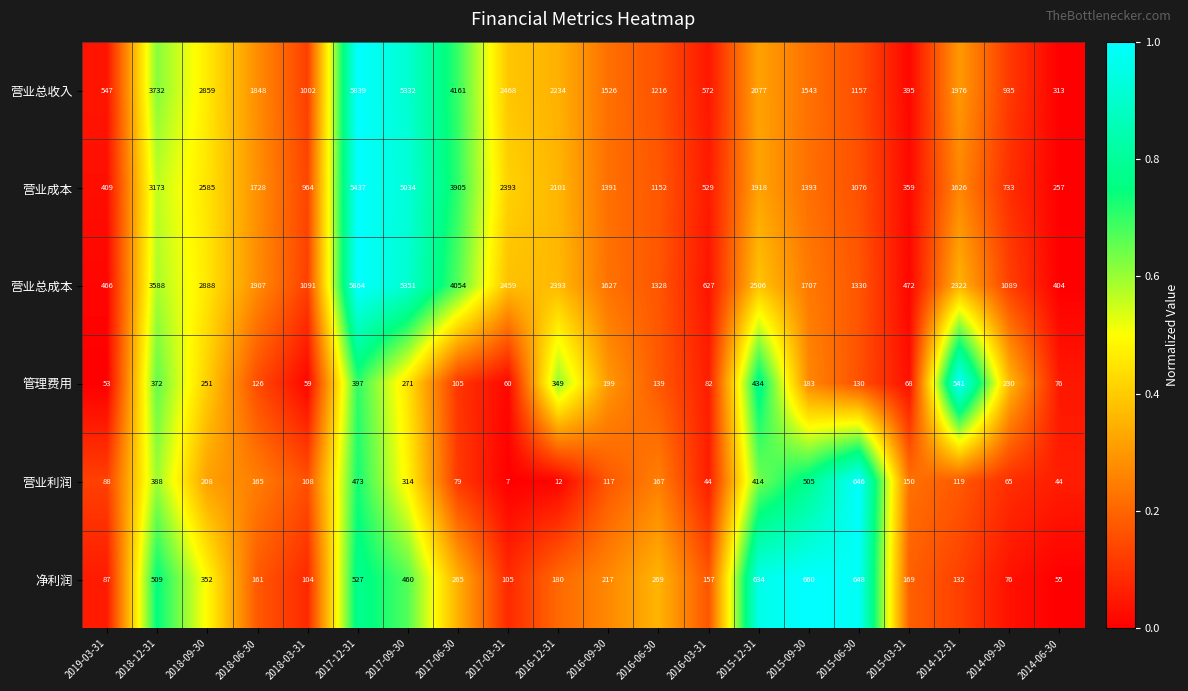

What is the total value across all series at 2016-12-31?

7269